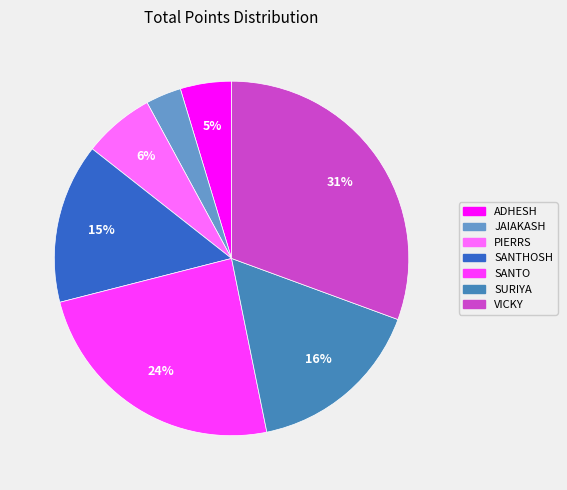

To the nearest percent, what is the combined percentage of PIERRS and SANTHOSH?

21%